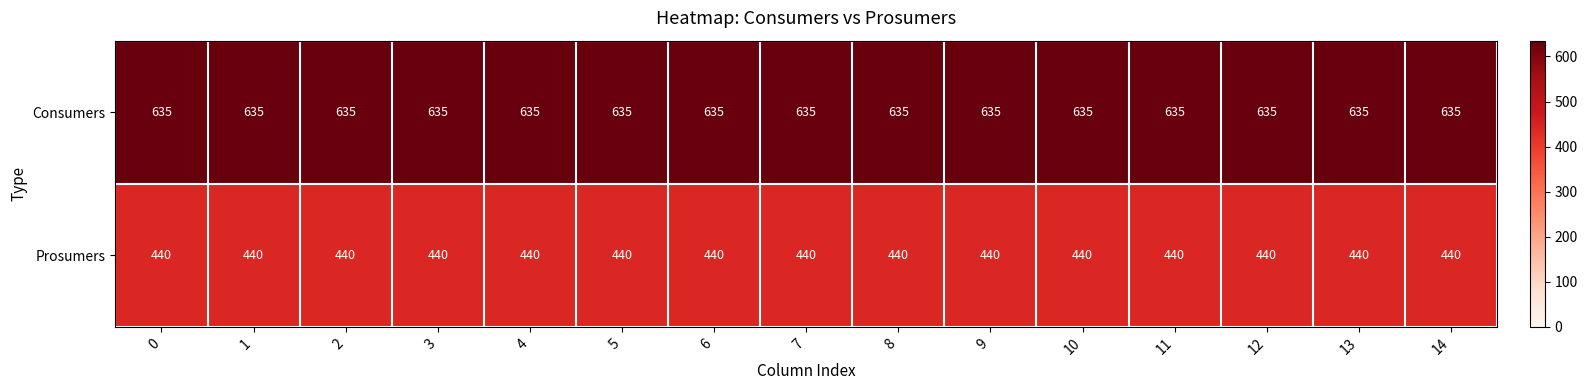

What is the spread (max minus min) of values at 5?

195